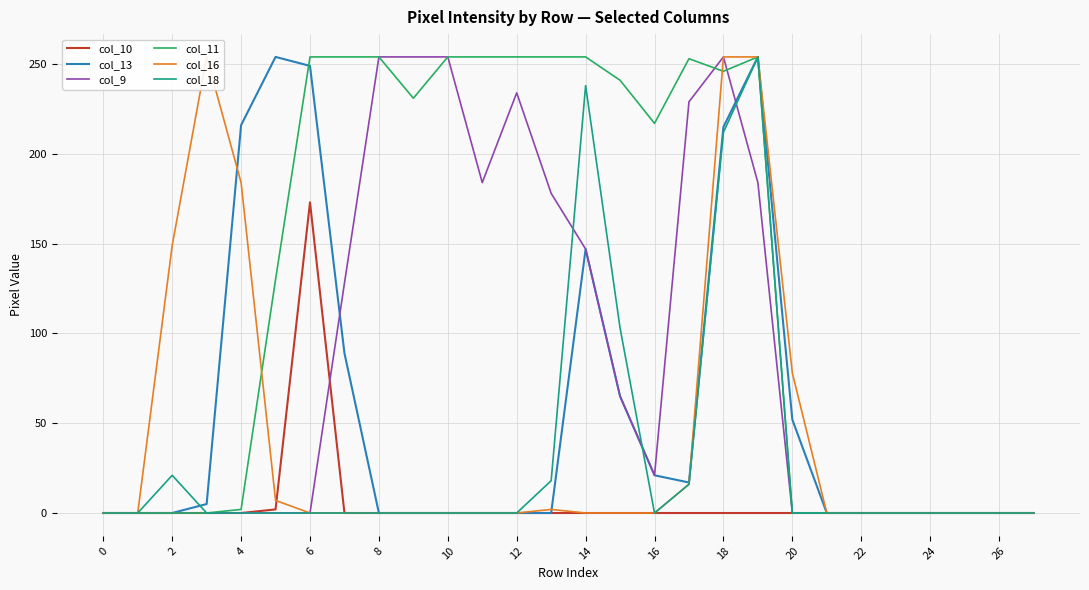

How many interior local peaks does the col_10 series have?

1